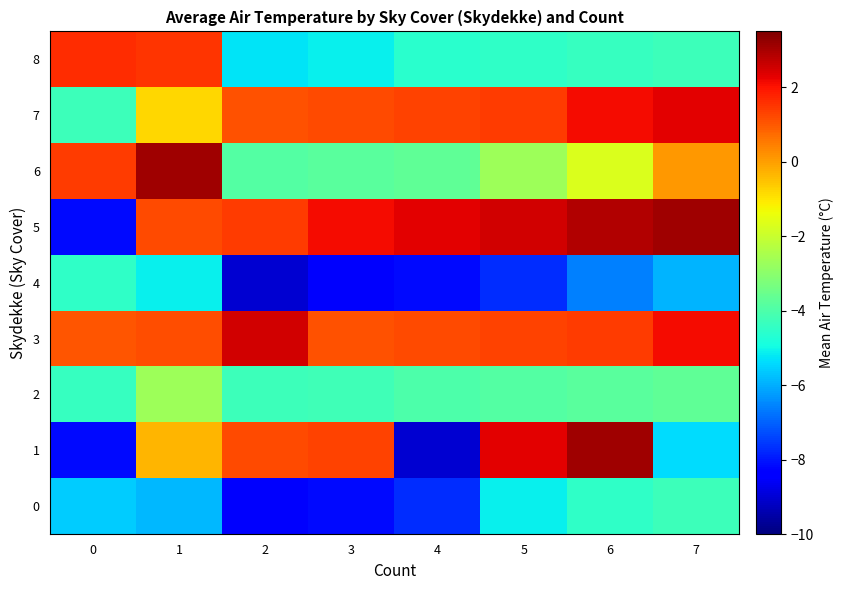

Which series has the largest total across all categories?

3